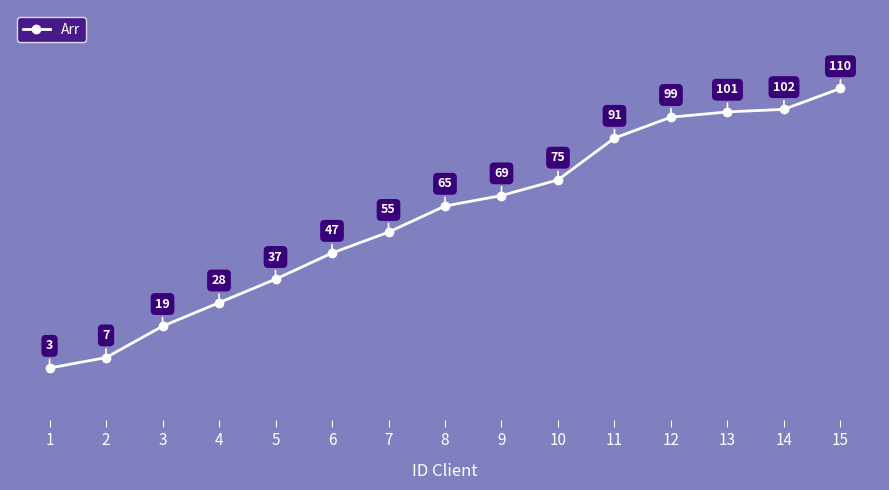

Rank the categories by value from lowest to highest.

1, 2, 3, 4, 5, 6, 7, 8, 9, 10, 11, 12, 13, 14, 15